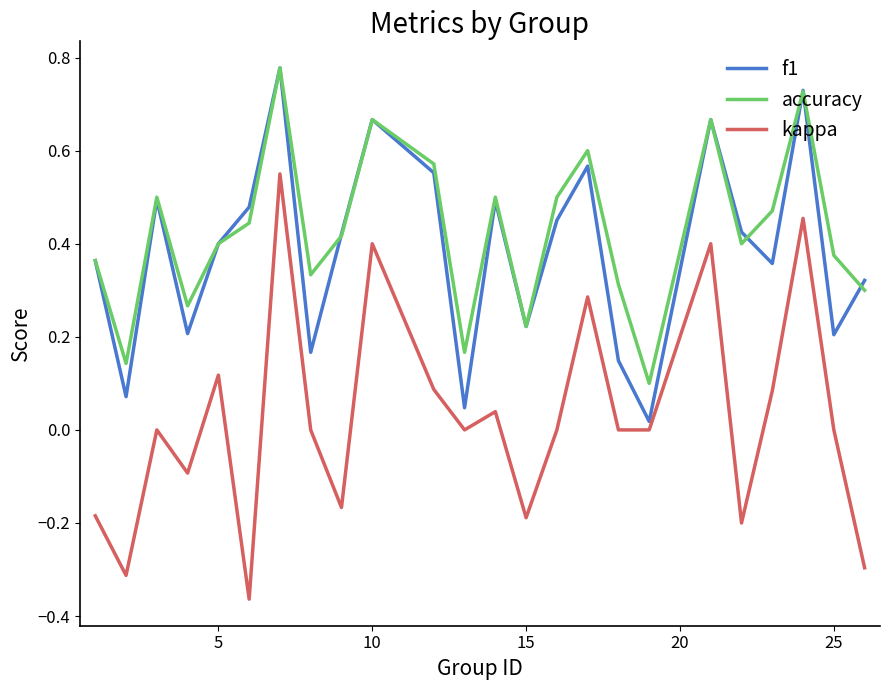

At how many categories does at least one series exceed 0?

24